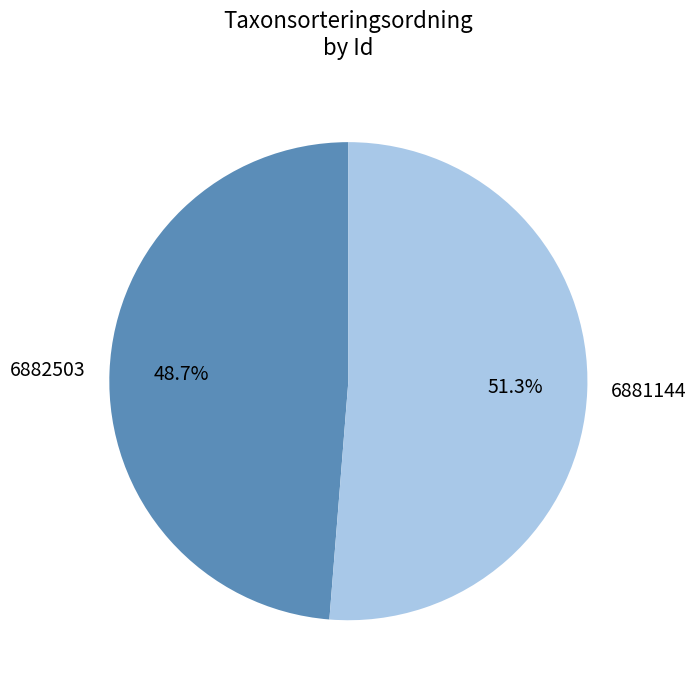

What percentage is NOT represented by 6882503?

51.3%